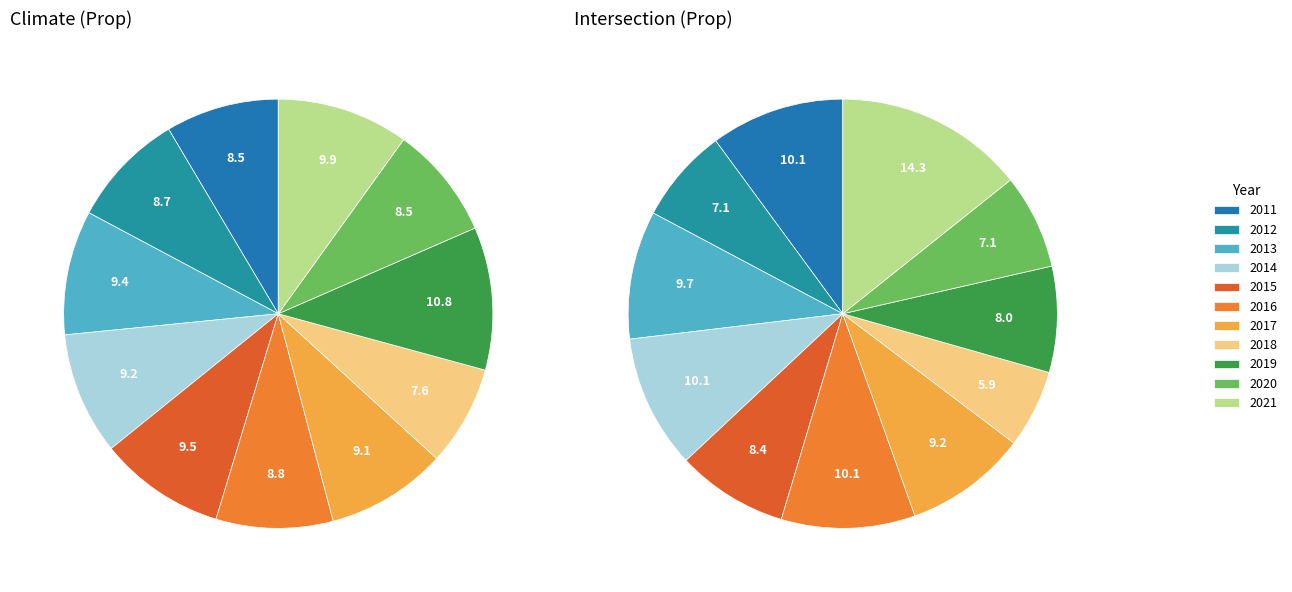

Does any single category account for the majority?

No